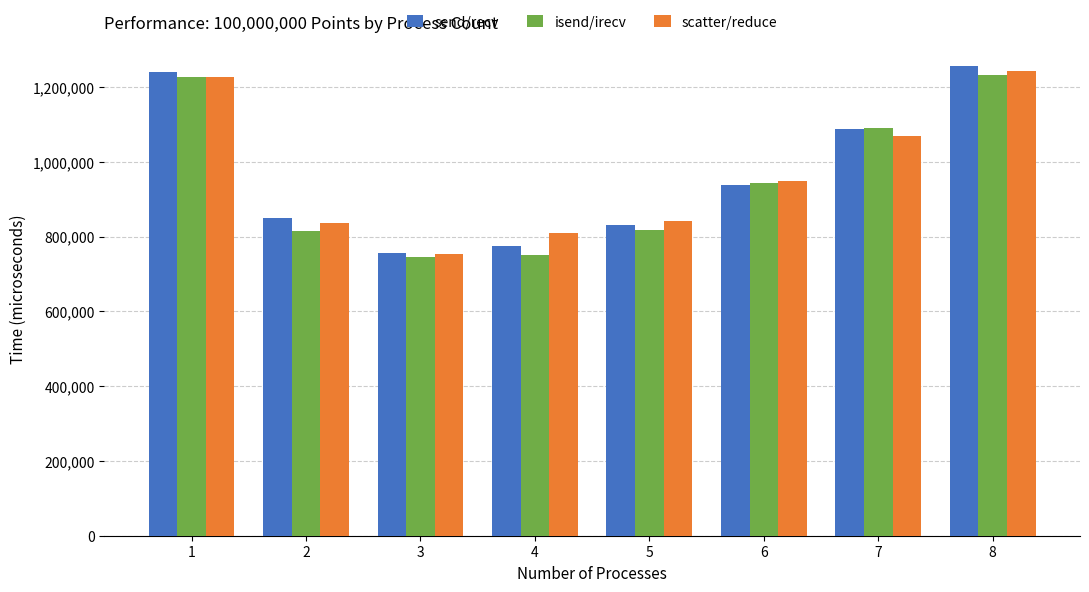

What is the sum of all scatter/reduce values?

7727207